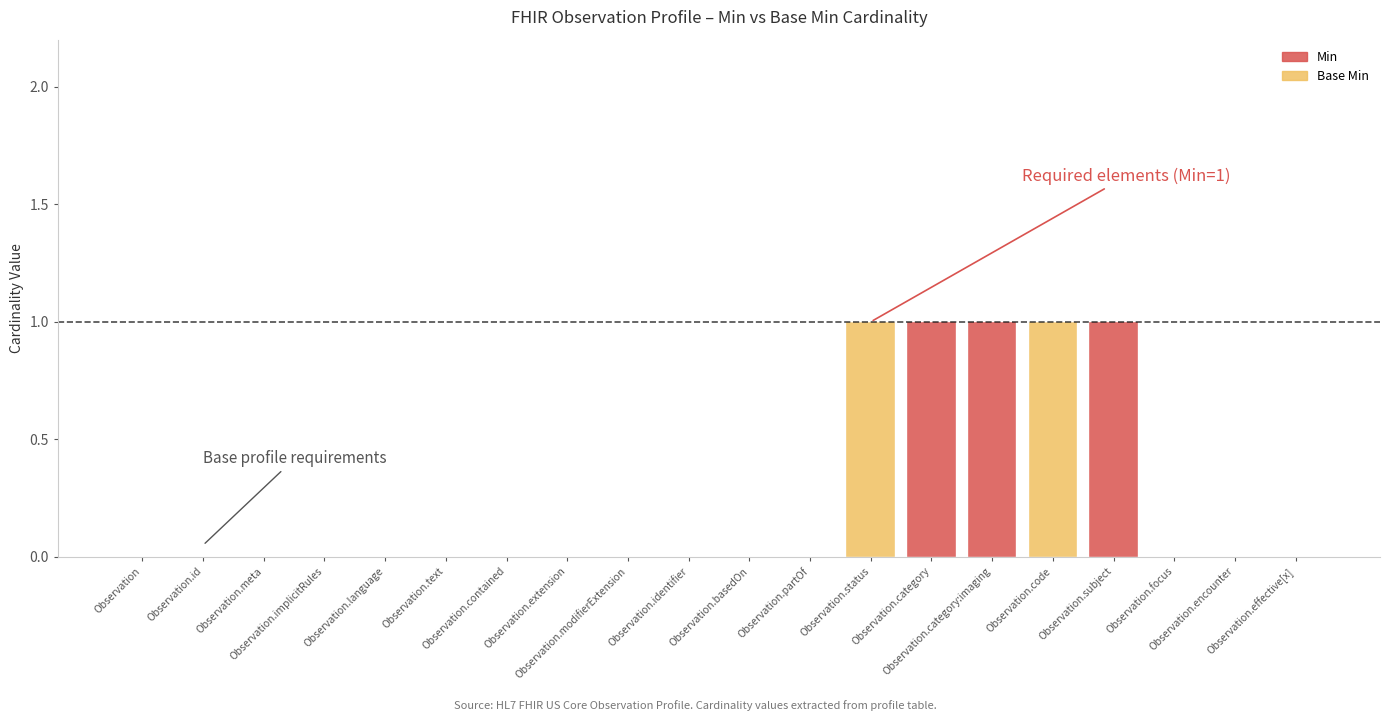

At how many categories does at least one series exceed 0?

5